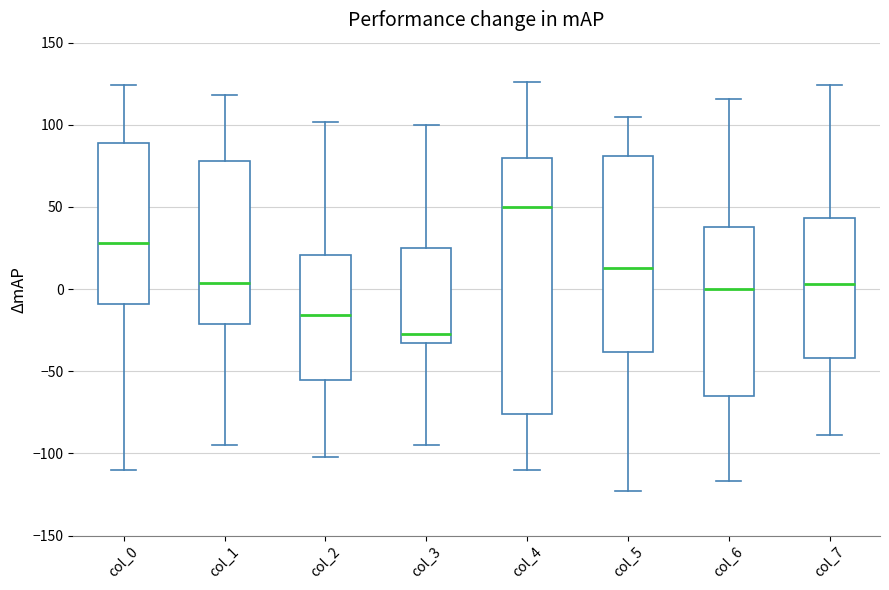

Reading left to right, read every box against the y-axis: the position of its median line, the range the box covers, and the ends of its whiskers. The values are not printed on the chart, so give them approximately, as read against the axis.

col_0: median 30, box -10 to 90, whiskers -110 to 125
col_1: median 5, box -20 to 80, whiskers -95 to 120
col_2: median -15, box -55 to 20, whiskers -100 to 100
col_3: median -25, box -35 to 25, whiskers -95 to 100
col_4: median 50, box -75 to 80, whiskers -110 to 125
col_5: median 15, box -40 to 80, whiskers -125 to 105
col_6: median 0, box -65 to 40, whiskers -115 to 115
col_7: median 5, box -40 to 45, whiskers -90 to 125